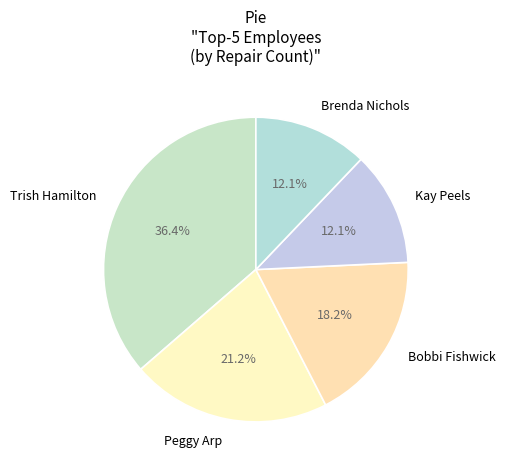

Does Brenda Nichols account for over 50% of the chart?

No